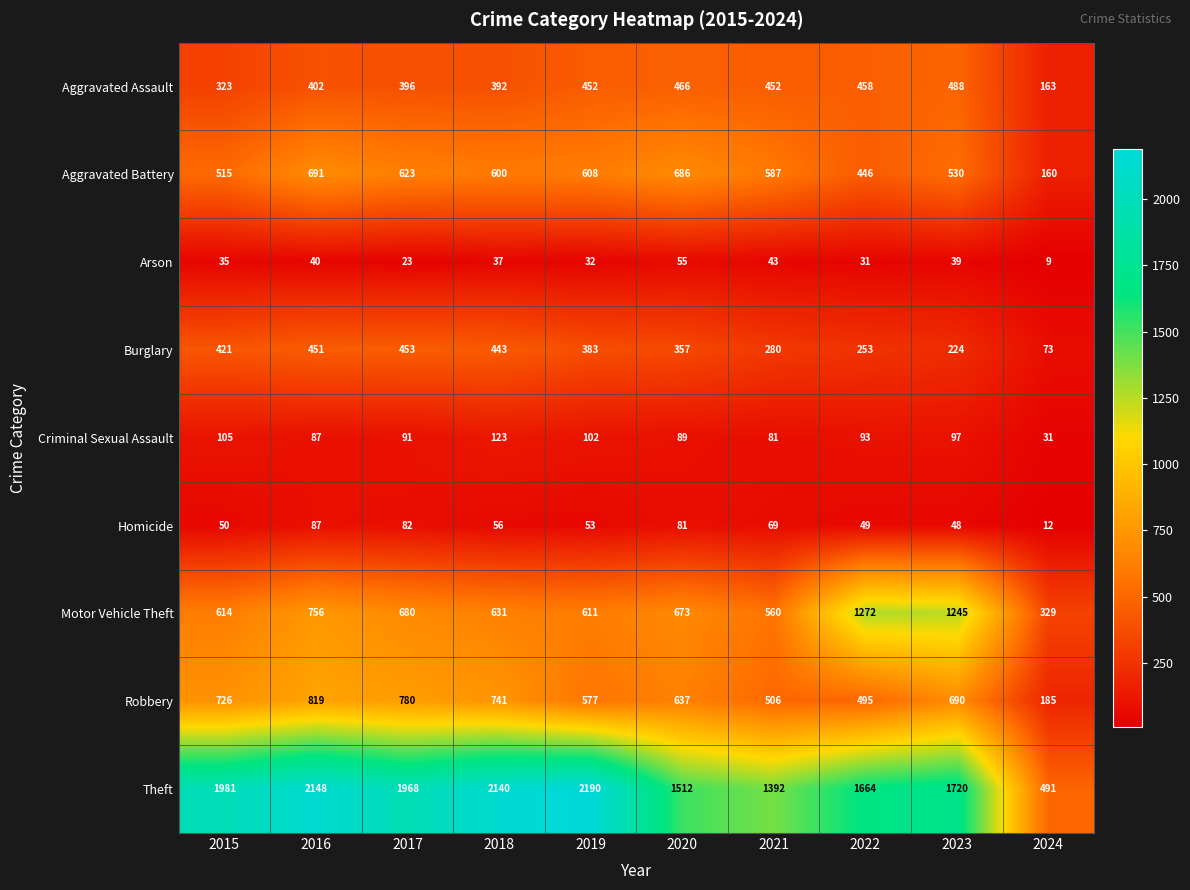

How many data points in Robbery are less than 690?

5